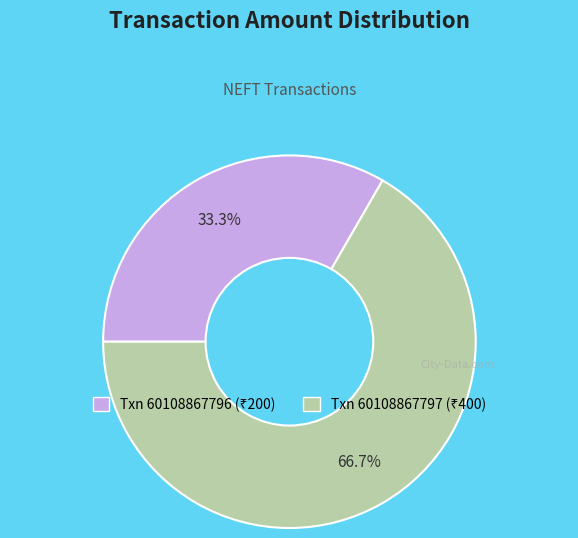

Is there any slice that represents more than half of the pie?

Yes